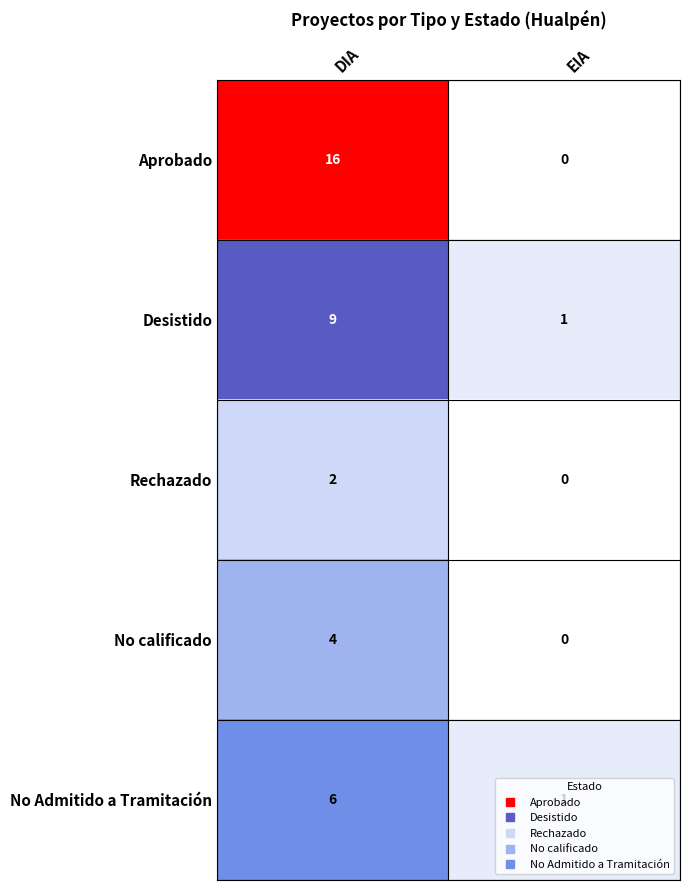

What is the sum of all Aprobado values?

16